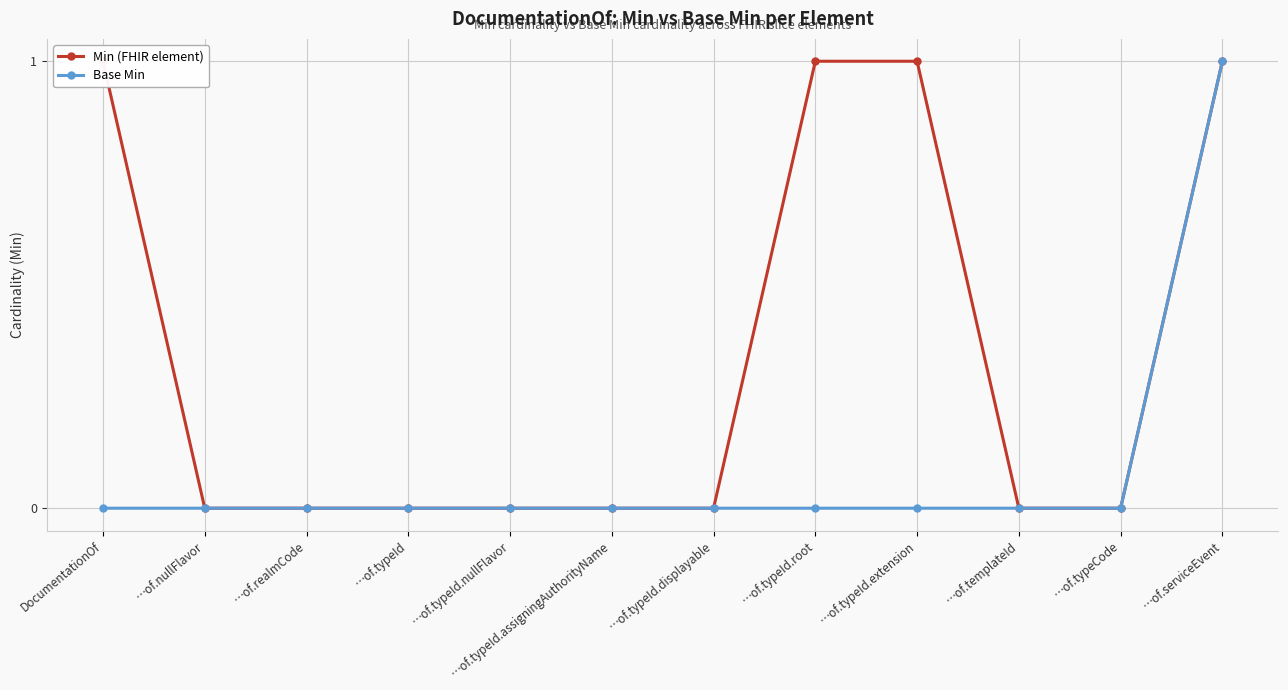

Which has a higher value, …of.templateId or …of.typeId.assigningAuthorityName?

…of.templateId